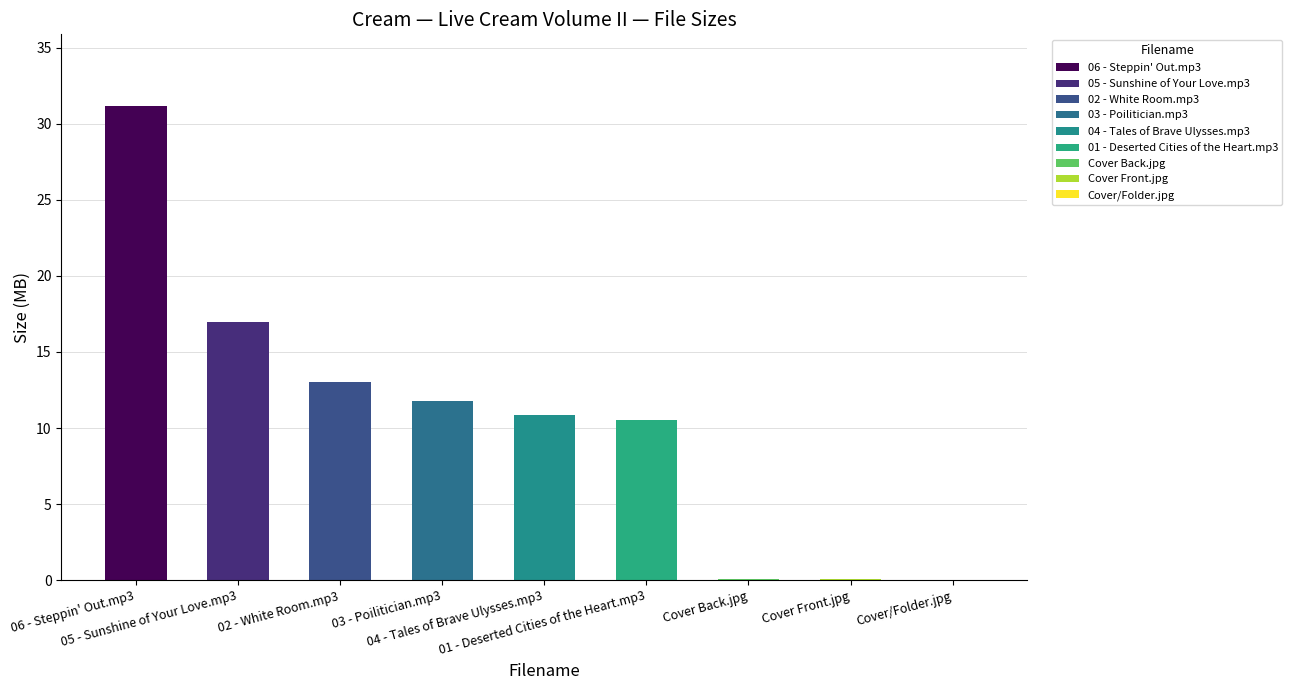

Reading left to right, what are all the values shown in this chart?

06 - Steppin' Out.mp3=31.2	05 - Sunshine of Your Love.mp3=17.0	02 - White Room.mp3=13.0	03 - Poilitician.mp3=11.8	04 - Tales of Brave Ulysses.mp3=10.9	01 - Deserted Cities of the Heart.mp3=10.5	Cover Back.jpg=0.1	Cover Front.jpg=0.1	Cover/Folder.jpg=0.0